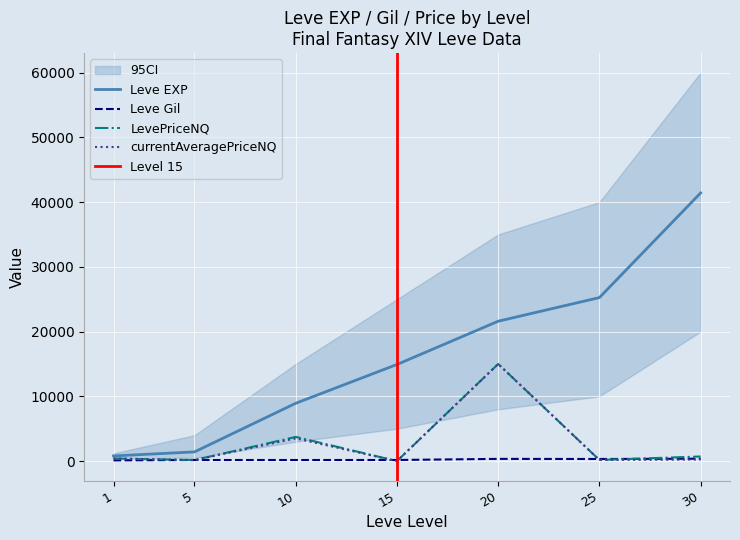

Count the number of categories in the chart.

7